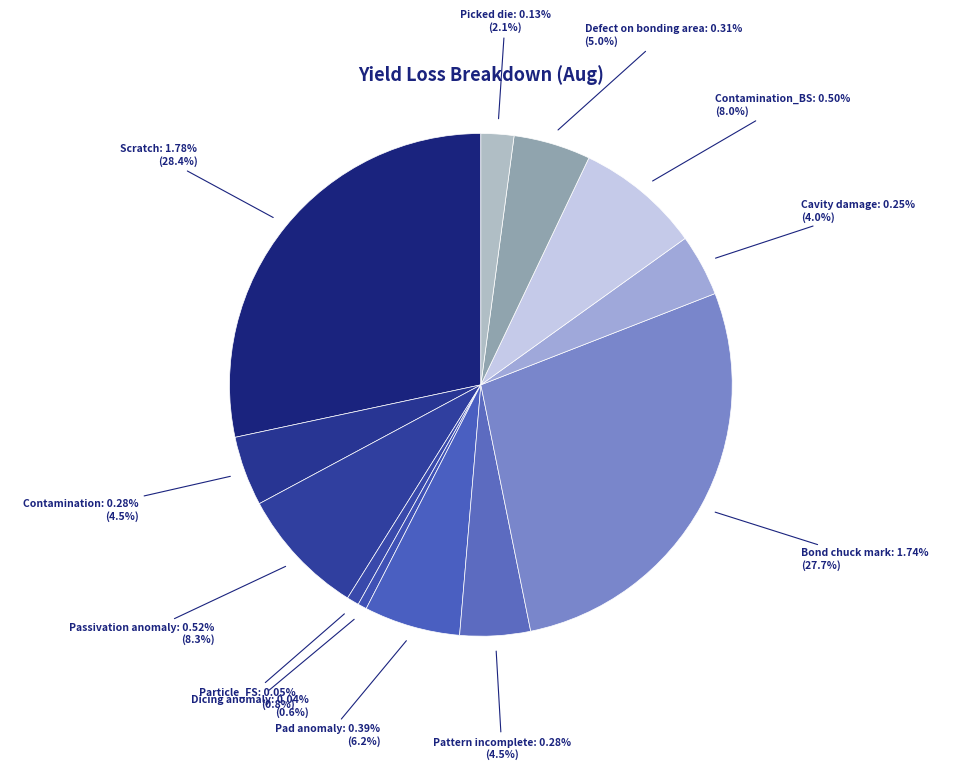

True or false: Dicing anomaly accounts for 8% of the total.

False